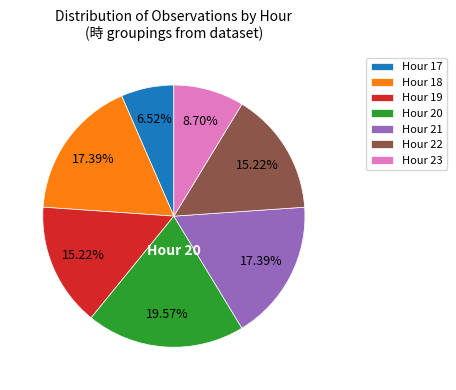

Does any single category account for the majority?

No